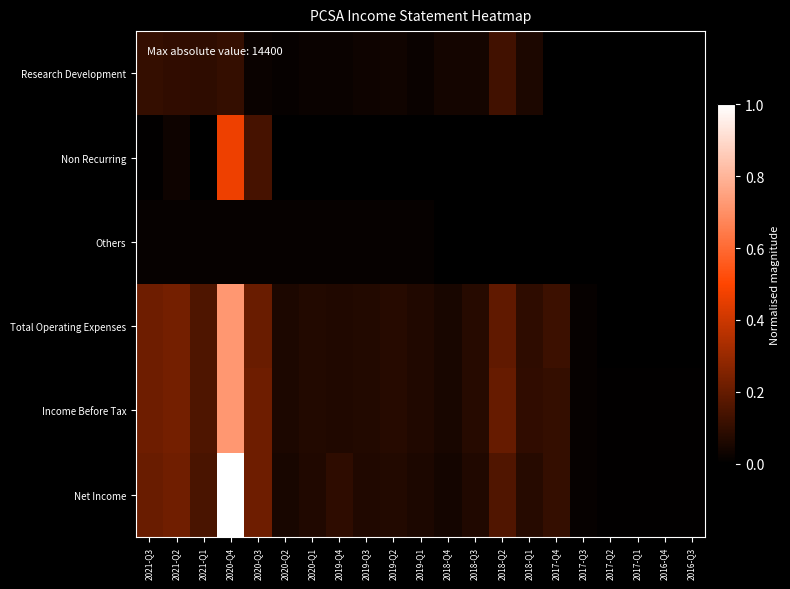

Reading left to right, extract all data points from this chart.

Research Development: 2021-Q3=0.1	2021-Q2=0.1	2021-Q1=0.1	2020-Q4=0.1	2020-Q3=0.0	2020-Q2=0.0	2020-Q1=0.0	2019-Q4=0.0	2019-Q3=0.0	2019-Q2=0.0	2019-Q1=0.0	2018-Q4=0.0	2018-Q3=0.0	2018-Q2=0.1	2018-Q1=0.1	2017-Q4=0.0	2017-Q3=0.0	2017-Q2=0.0	2017-Q1=0.0	2016-Q4=0.0	2016-Q3=0.0
Non Recurring: 2021-Q3=0.0	2021-Q2=0.0	2021-Q1=0.0	2020-Q4=0.5	2020-Q3=0.1	2020-Q2=0.0	2020-Q1=0.0	2019-Q4=0.0	2019-Q3=0.0	2019-Q2=0.0	2019-Q1=0.0	2018-Q4=0.0	2018-Q3=0.0	2018-Q2=0.0	2018-Q1=0.0	2017-Q4=0.0	2017-Q3=0.0	2017-Q2=0.0	2017-Q1=0.0	2016-Q4=0.0	2016-Q3=0.0
Others: 2021-Q3=0.0	2021-Q2=0.0	2021-Q1=0.0	2020-Q4=0.0	2020-Q3=0.0	2020-Q2=0.0	2020-Q1=0.0	2019-Q4=0.0	2019-Q3=0.0	2019-Q2=0.0	2019-Q1=0.0	2018-Q4=0.0	2018-Q3=0.0	2018-Q2=0.0	2018-Q1=0.0	2017-Q4=0.0	2017-Q3=0.0	2017-Q2=0.0	2017-Q1=0.0	2016-Q4=0.0	2016-Q3=0.0
Total Operating Expenses: 2021-Q3=0.2	2021-Q2=0.2	2021-Q1=0.2	2020-Q4=0.7	2020-Q3=0.2	2020-Q2=0.1	2020-Q1=0.1	2019-Q4=0.1	2019-Q3=0.1	2019-Q2=0.1	2019-Q1=0.1	2018-Q4=0.0	2018-Q3=0.1	2018-Q2=0.2	2018-Q1=0.1	2017-Q4=0.1	2017-Q3=0.0	2017-Q2=0.0	2017-Q1=0.0	2016-Q4=0.0	2016-Q3=0.0
Income Before Tax: 2021-Q3=0.2	2021-Q2=0.2	2021-Q1=0.2	2020-Q4=0.7	2020-Q3=0.2	2020-Q2=0.1	2020-Q1=0.1	2019-Q4=0.1	2019-Q3=0.1	2019-Q2=0.1	2019-Q1=0.1	2018-Q4=0.0	2018-Q3=0.1	2018-Q2=0.2	2018-Q1=0.1	2017-Q4=0.1	2017-Q3=0.0	2017-Q2=0.0	2017-Q1=0.0	2016-Q4=0.0	2016-Q3=0.0
Net Income: 2021-Q3=0.2	2021-Q2=0.2	2021-Q1=0.1	2020-Q4=1.0	2020-Q3=0.2	2020-Q2=0.0	2020-Q1=0.1	2019-Q4=0.1	2019-Q3=0.1	2019-Q2=0.1	2019-Q1=0.1	2018-Q4=0.0	2018-Q3=0.1	2018-Q2=0.2	2018-Q1=0.1	2017-Q4=0.1	2017-Q3=0.0	2017-Q2=0.0	2017-Q1=0.0	2016-Q4=0.0	2016-Q3=0.0